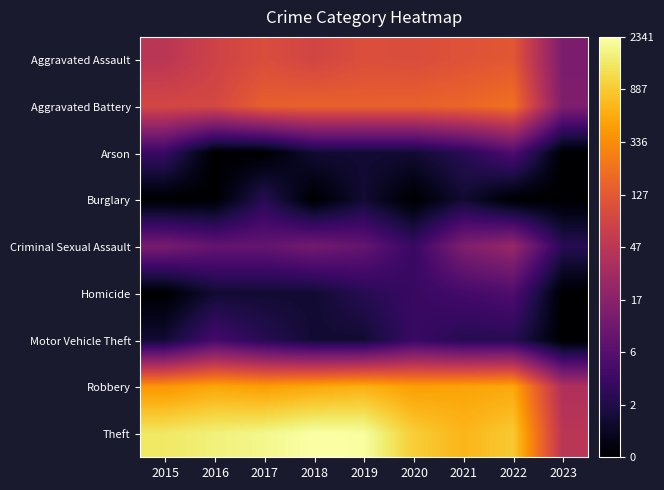

Rank the series by their maximum value, from lowest to highest.

Burglary, Motor Vehicle Theft, Arson, Homicide, Criminal Sexual Assault, Aggravated Assault, Aggravated Battery, Robbery, Theft